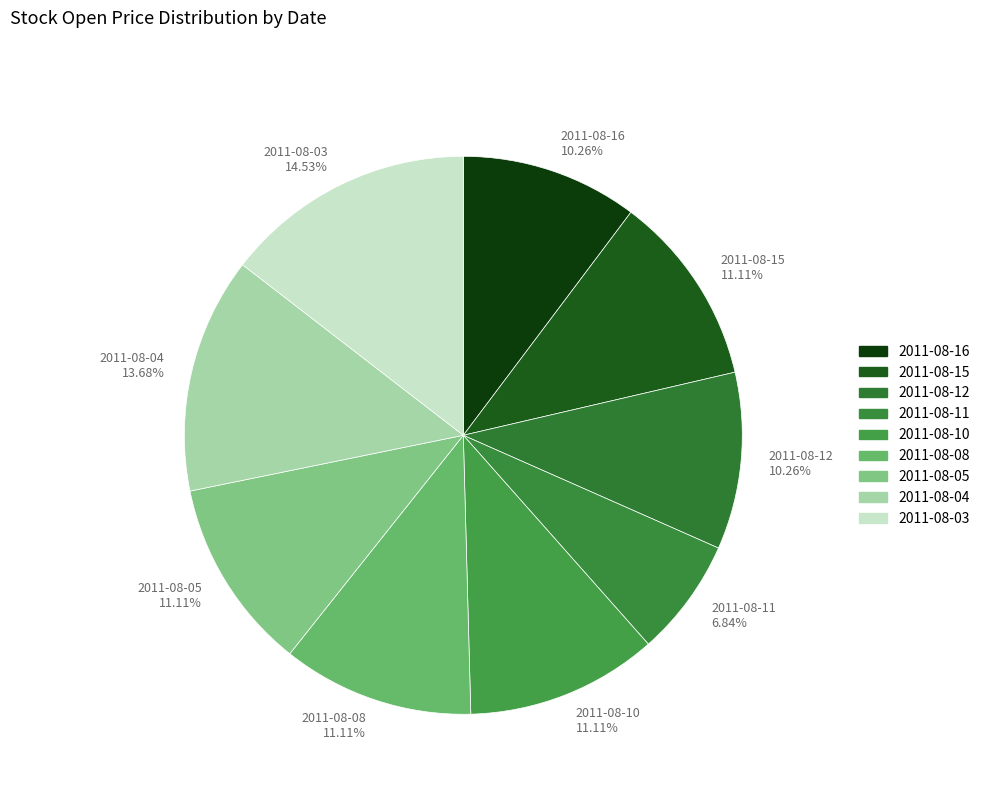

How many slices are in this pie chart?

9